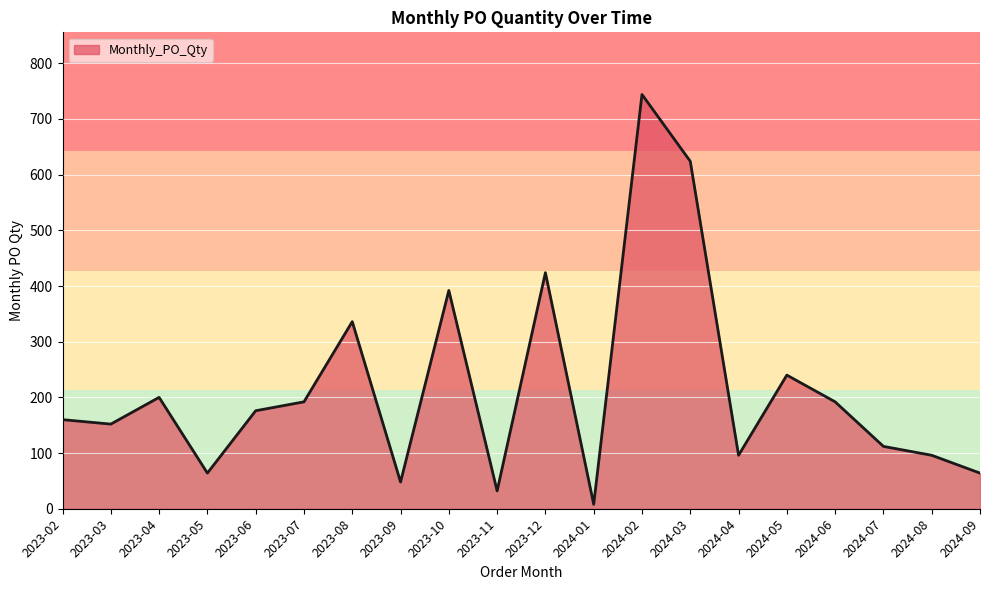

What position from the left is 2024-03?

14